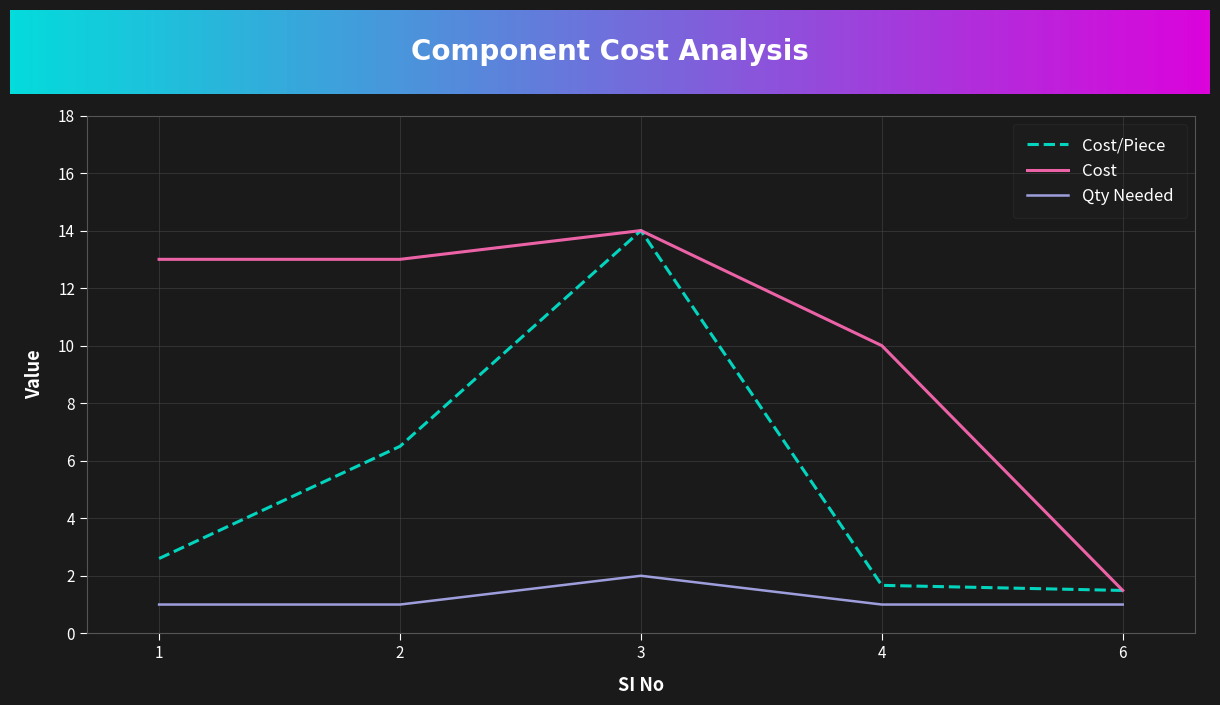

What is the total value across all series at 1?

16.6